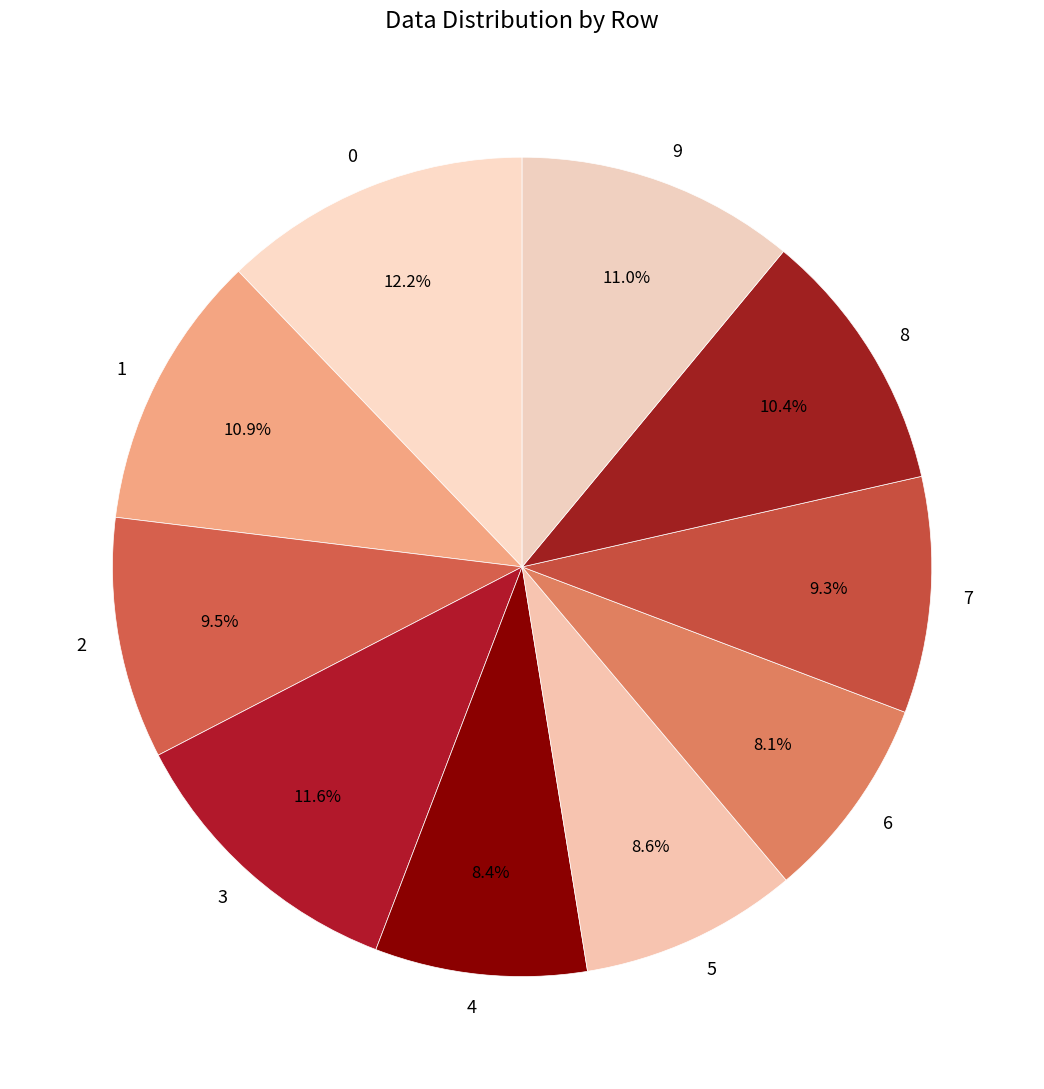

What percentage is NOT represented by 3?

88.4%